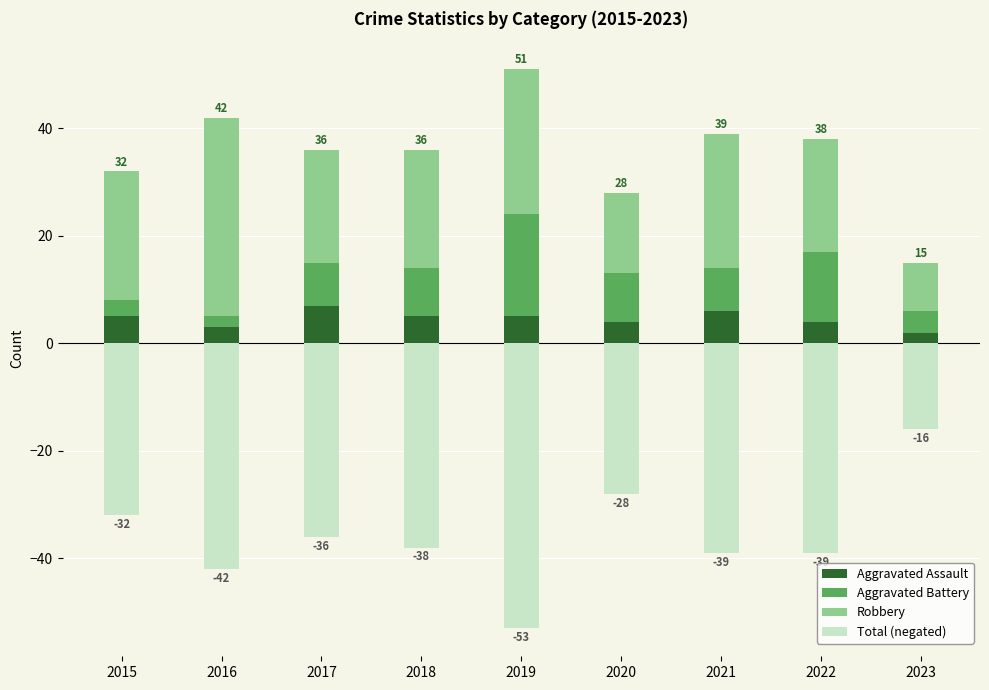

List the labels in order of Aggravated Battery value, largest first.

2019, 2022, 2018, 2020, 2017, 2021, 2023, 2015, 2016